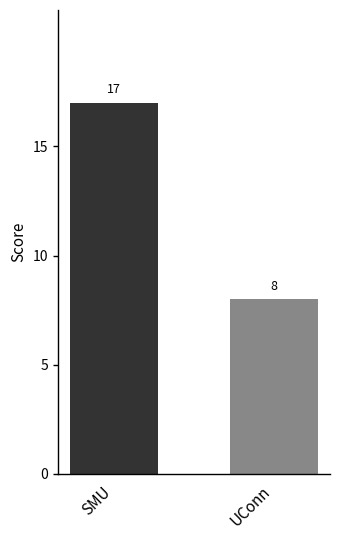

What is the smallest value displayed?

8